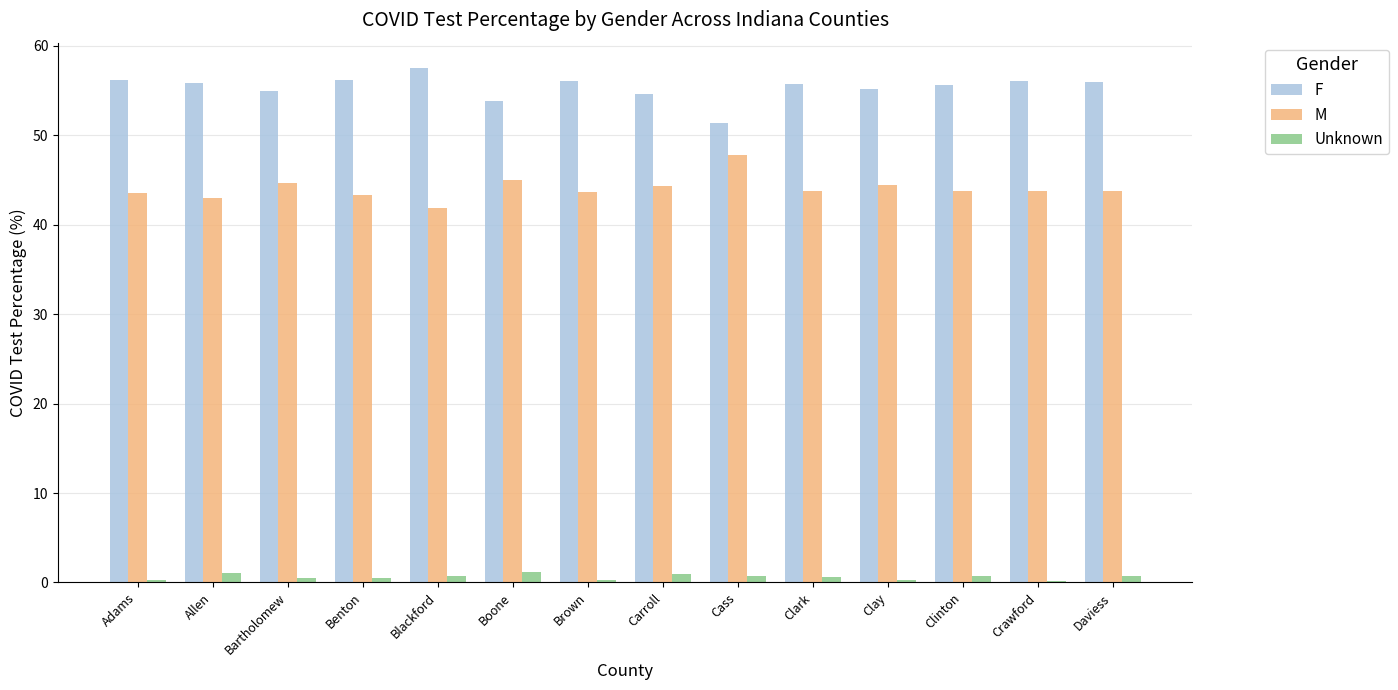

Which series has the largest total across all categories?

F